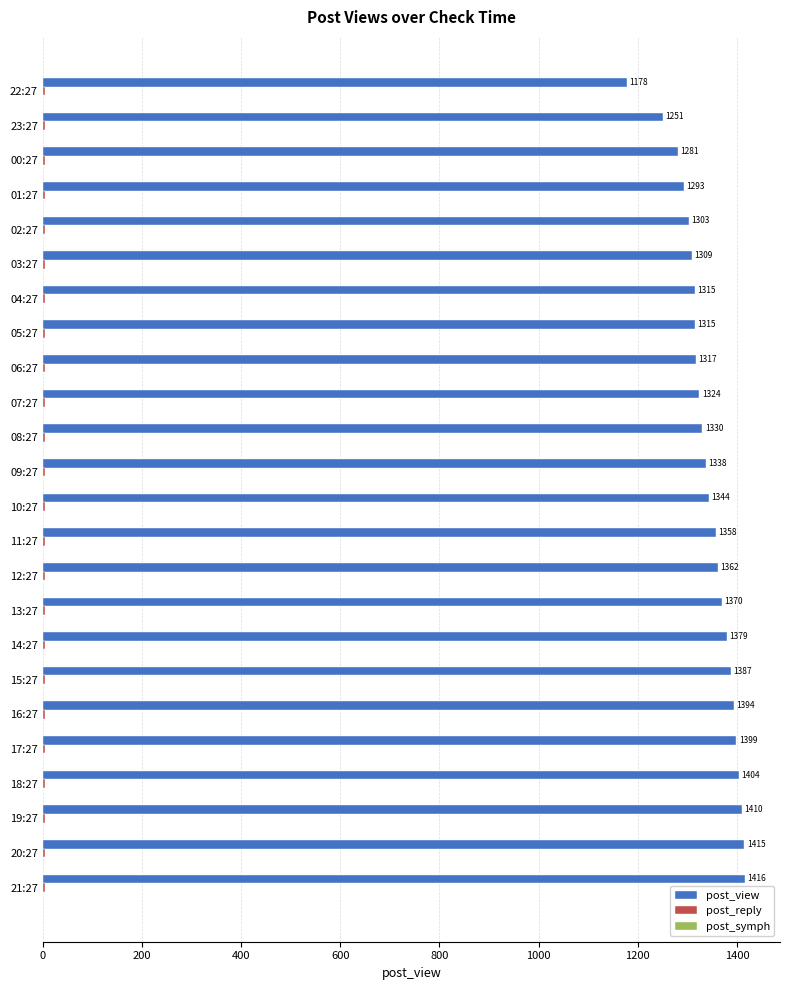

At which category is the sum across all series the highest?

21:27